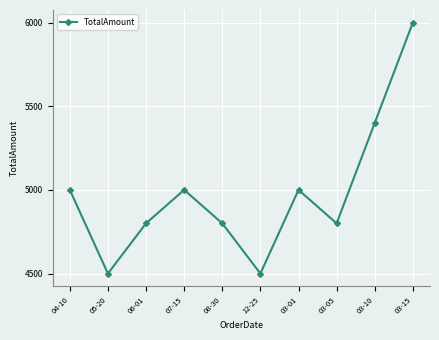

The value at 04-10 is 5000. True or false?

True